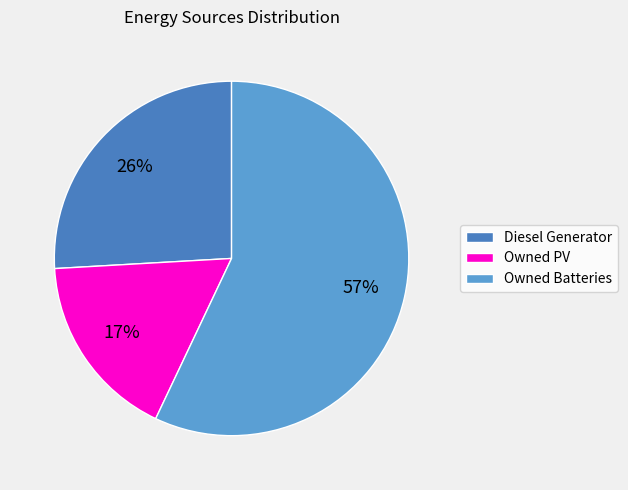

Does Owned PV account for over 50% of the chart?

No